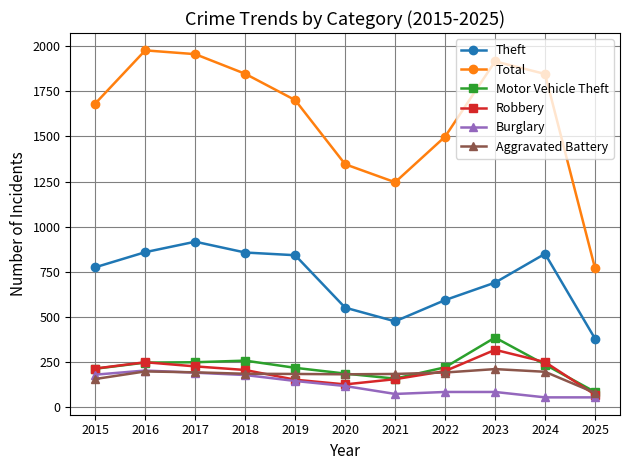

The value of Theft at 2023 is 689. True or false?

True